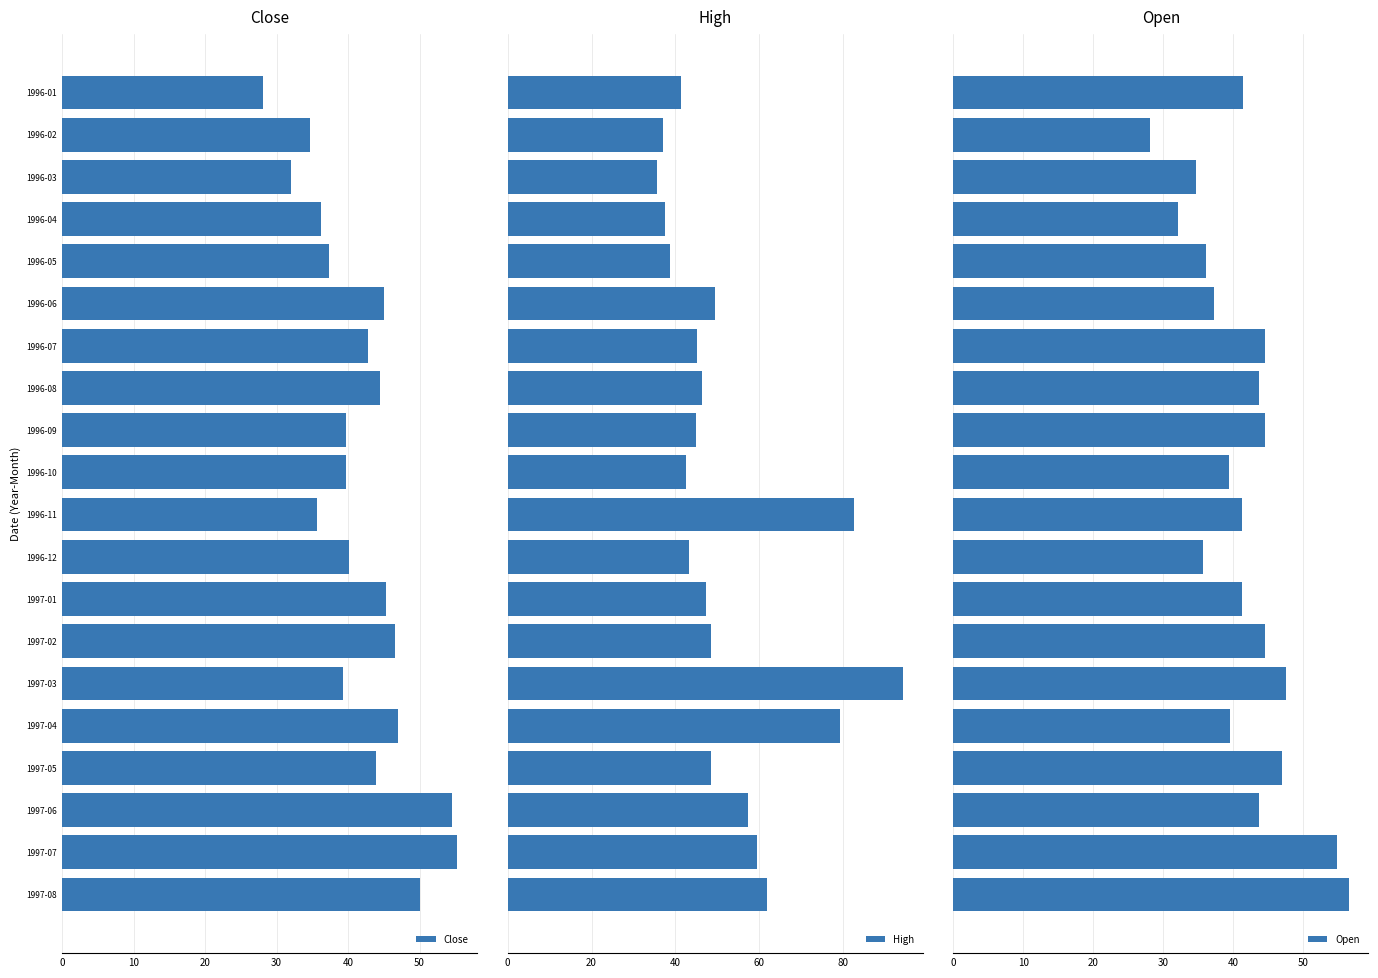

What is the lowest value of the Open series?

28.1